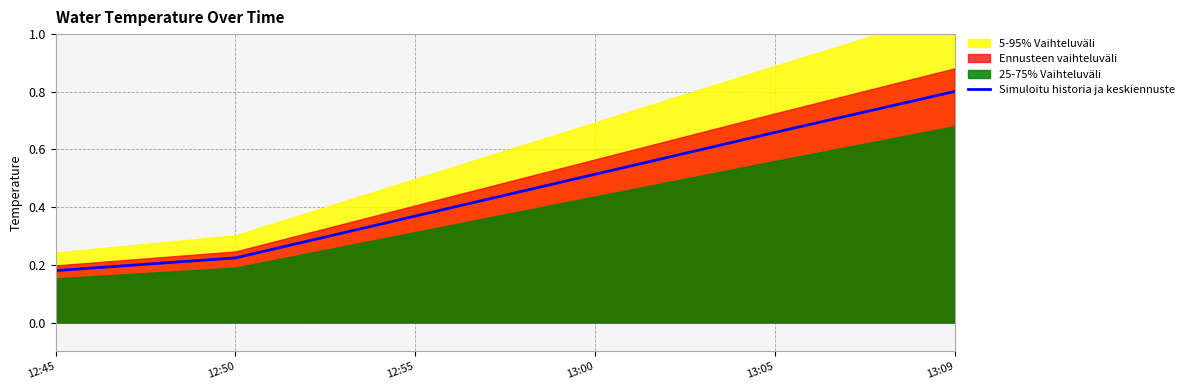

List the labels in order of value, largest first.

13:09, 13:05, 13:00, 12:55, 12:50, 12:45